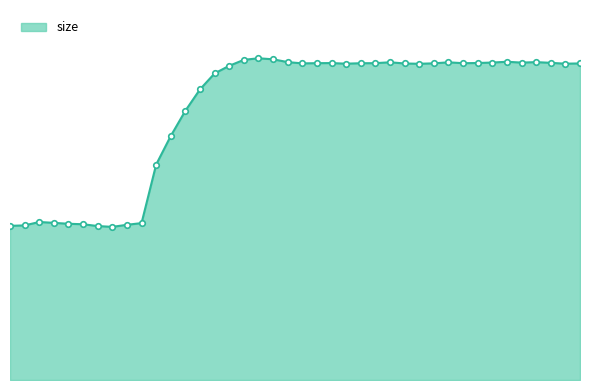

At which category does the data reach its first local valley?

8